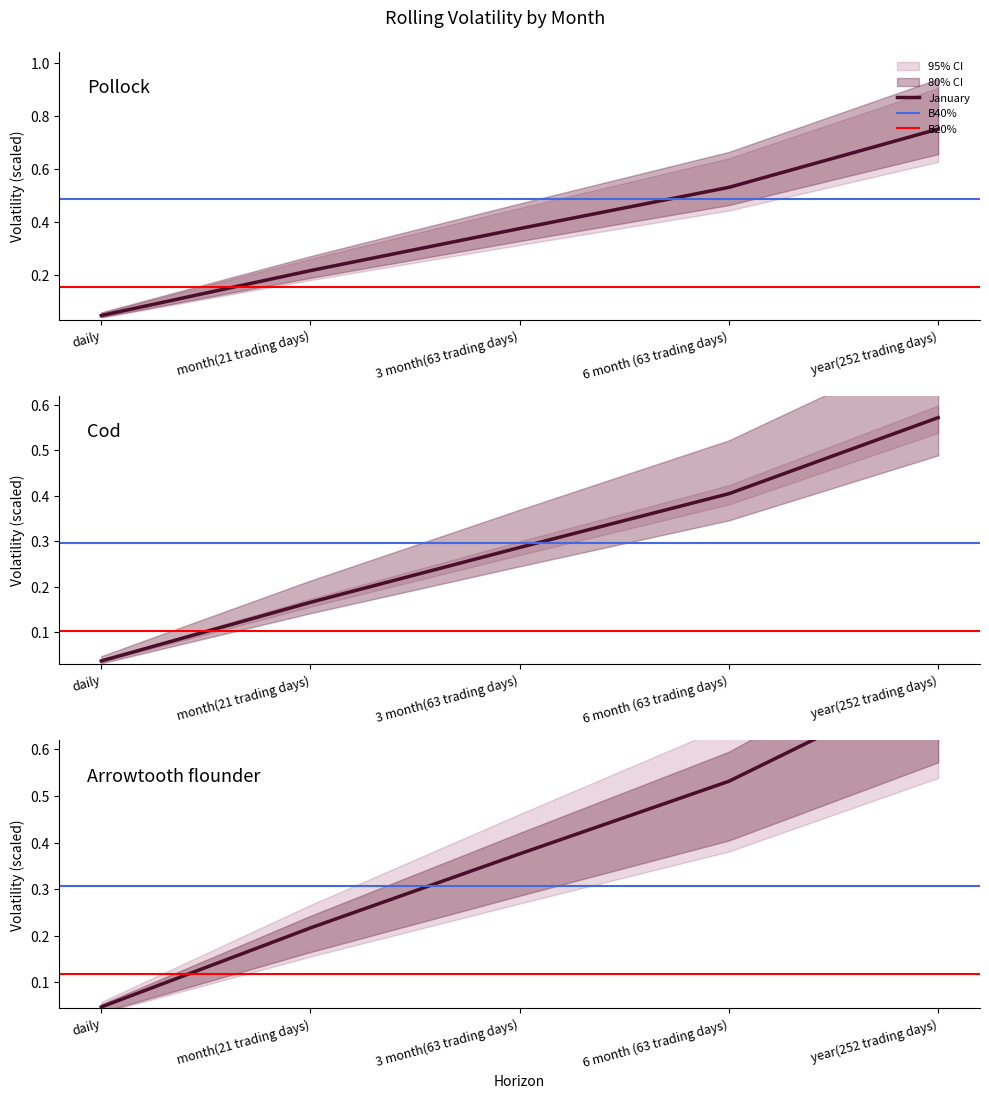

How many lines are shown in the chart?

3